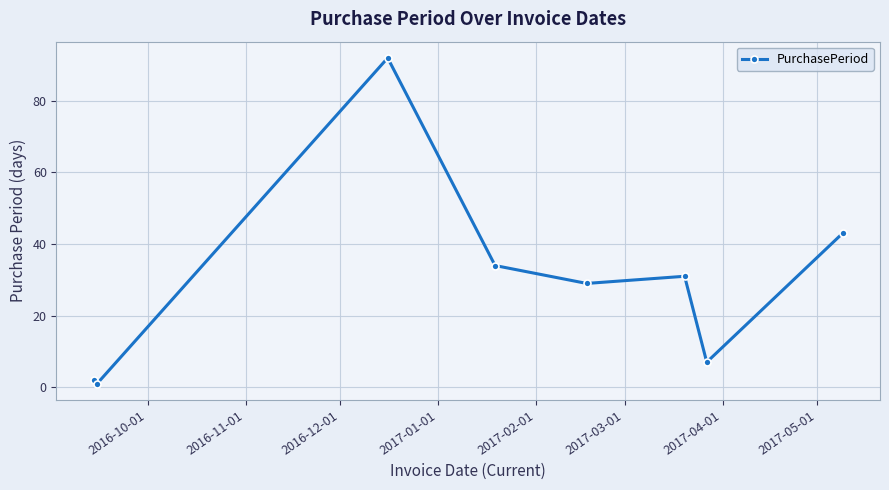

How many interior local valleys (lower than both neighbors) does the data have?

3